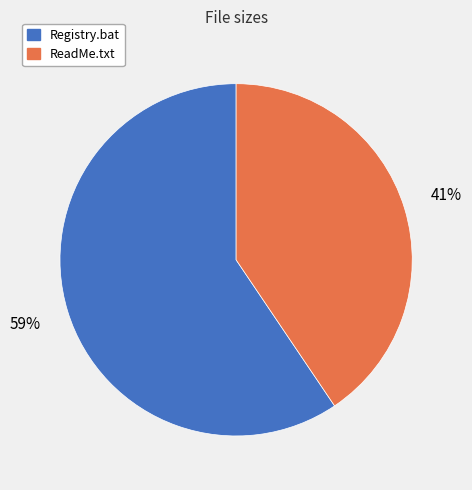

The ReadMe.txt slice represents 41% of the pie. True or false?

True